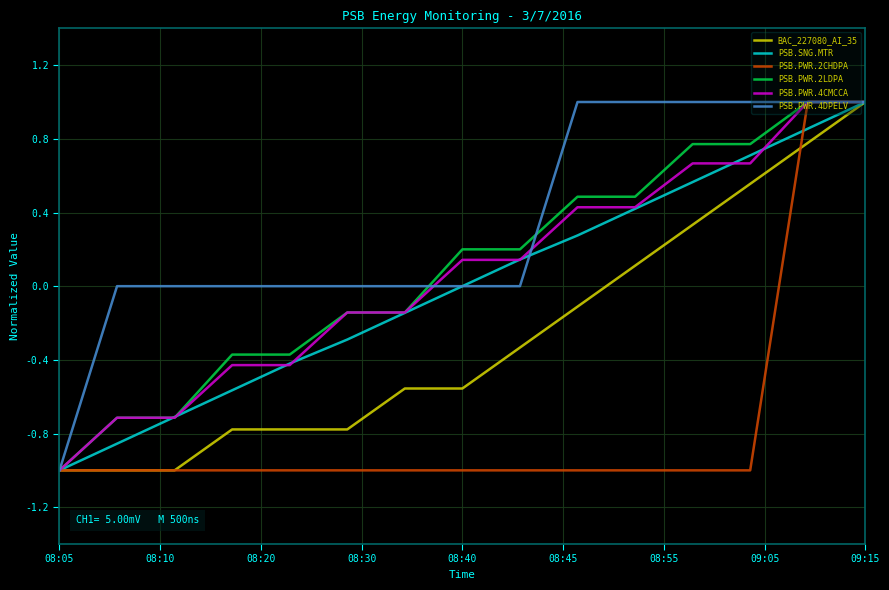

What is the greatest value displayed?

1.0